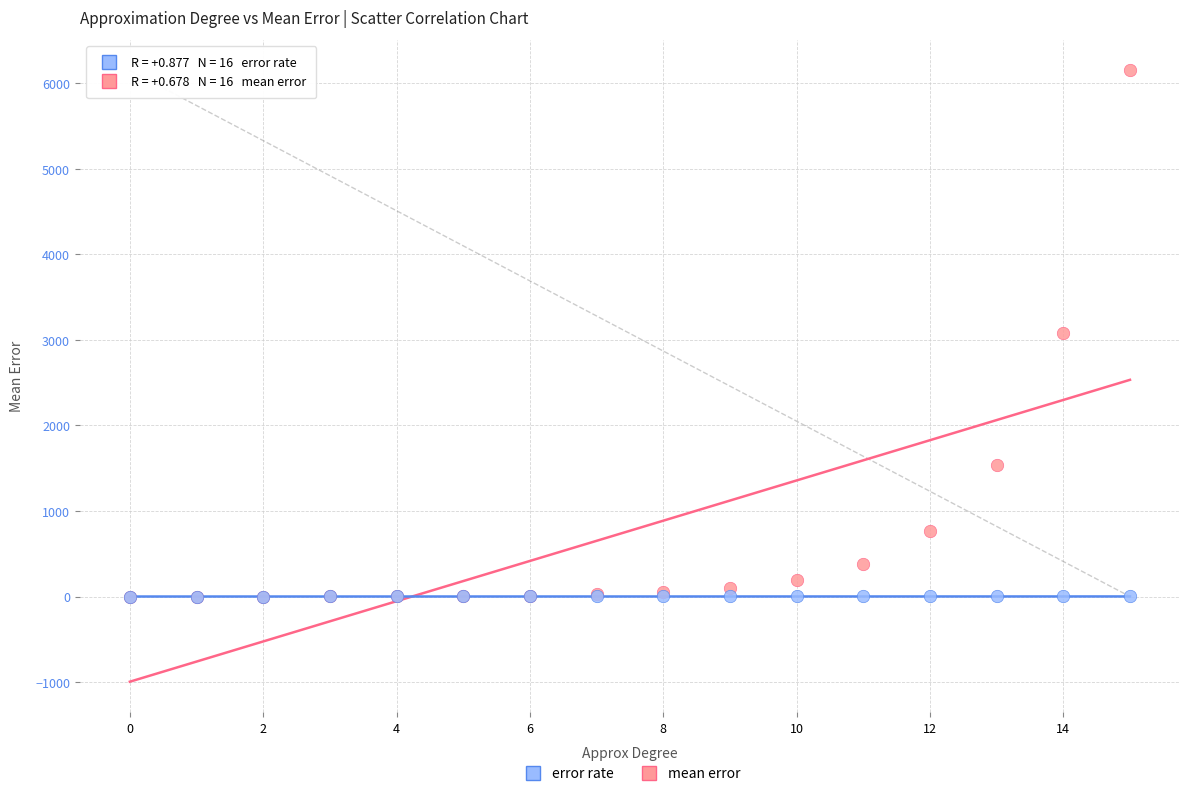

Which series reaches the maximum Y coordinate?

mean error